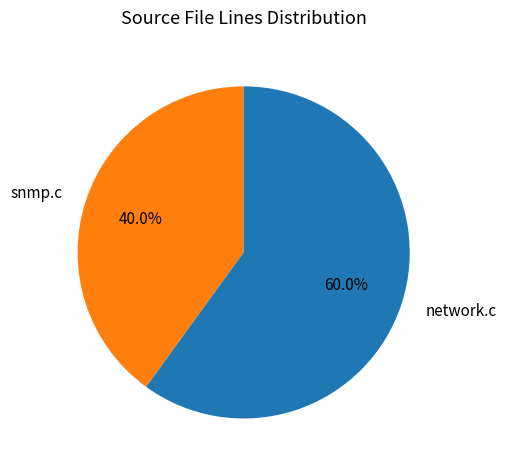

Which slice represents more than half of the pie?

network.c